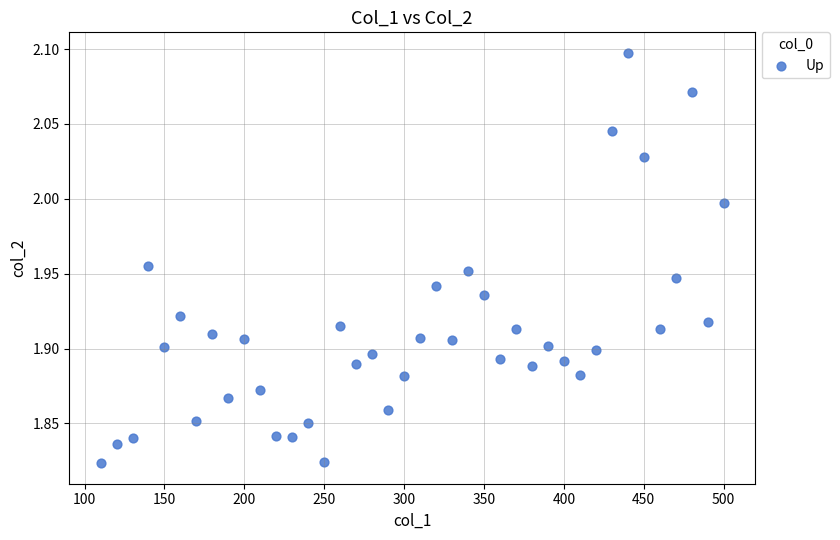

What is the range of Y values (max minus min)?

0.3